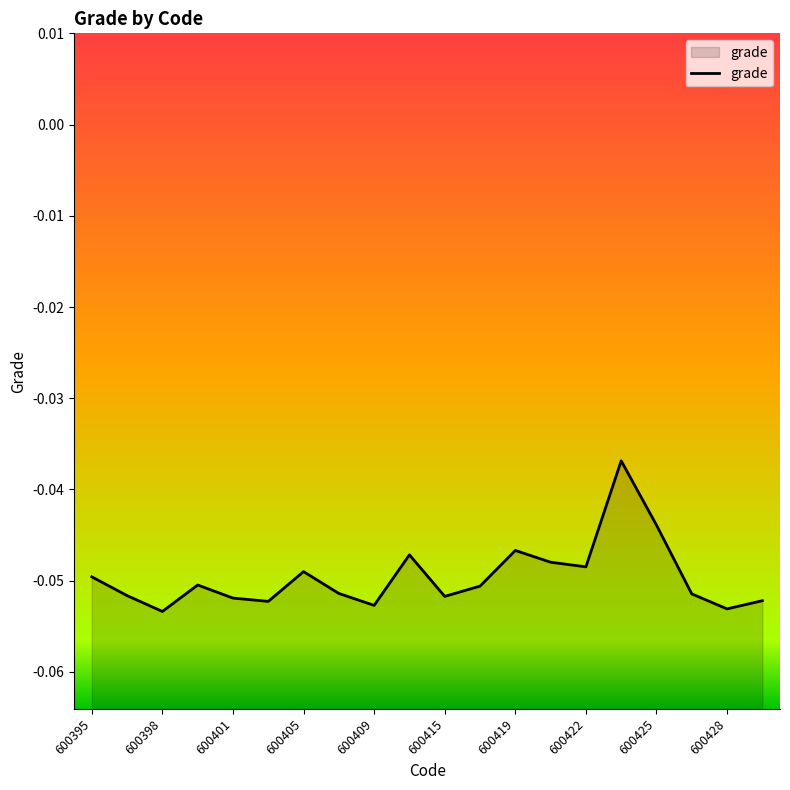

At which category does the data reach its first local peak?

600399